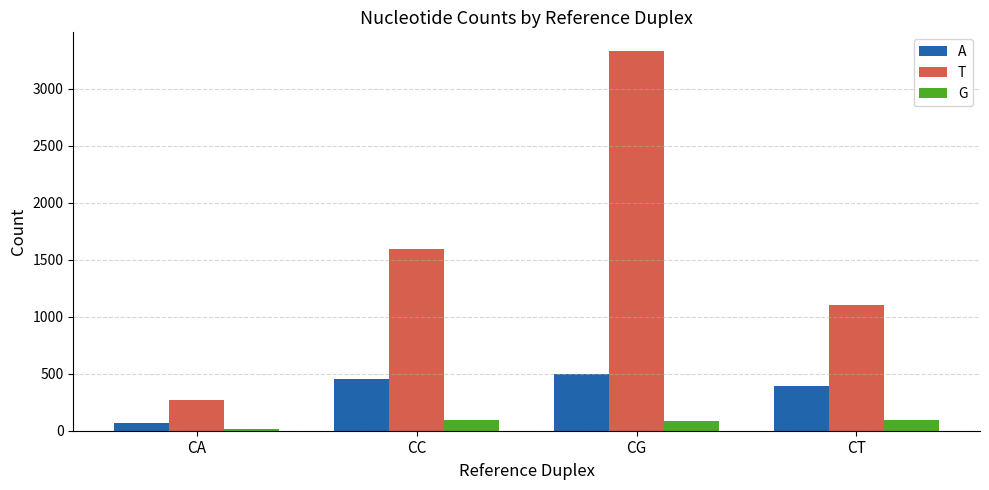

What is the sum of all G values?

295